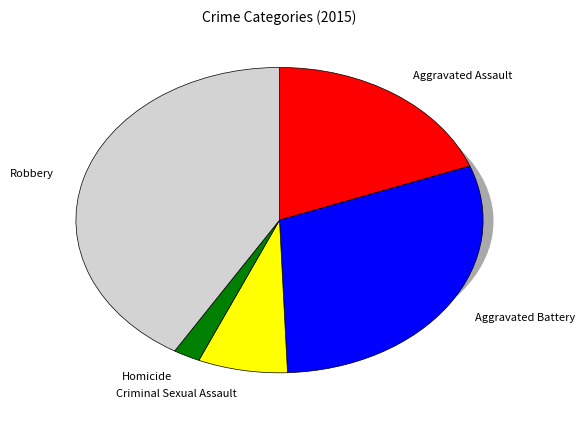

Which category has the smallest portion of the pie?

Homicide